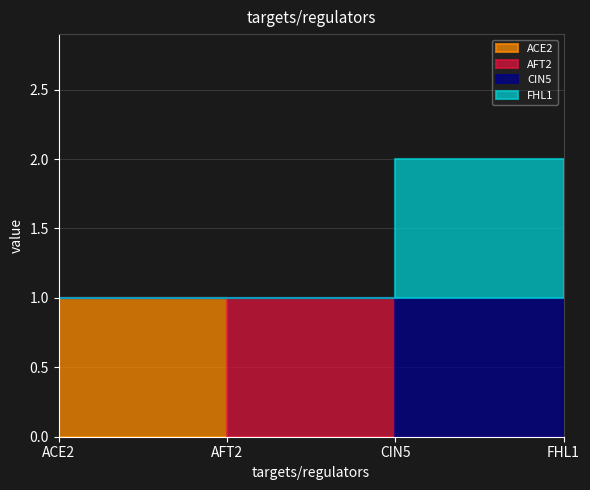

True or false: ACE2 has a value of 0 at FHL1.

True